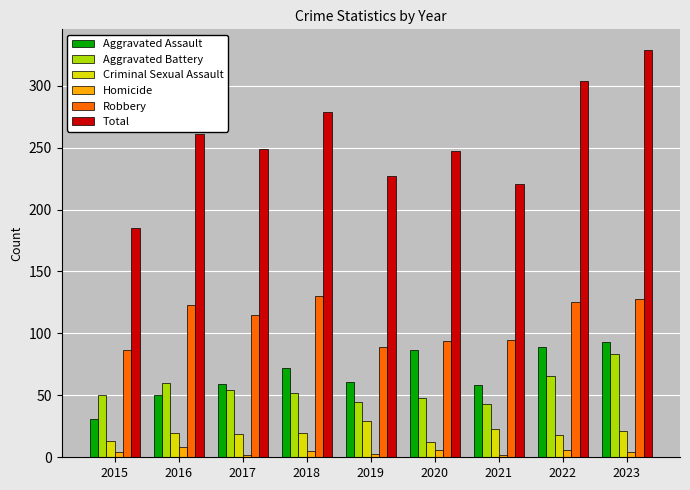

What is the spread (max minus min) of values at 2023?

325